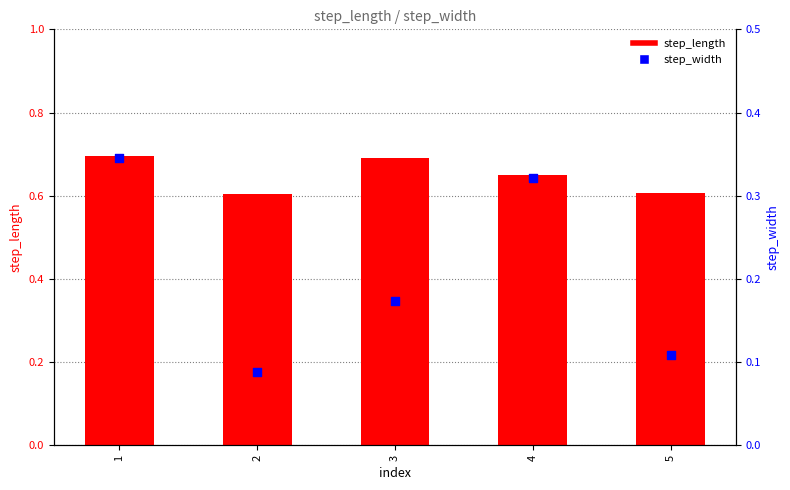

Is the value of step_length at 2 greater than the value of step_width at 1?

Yes